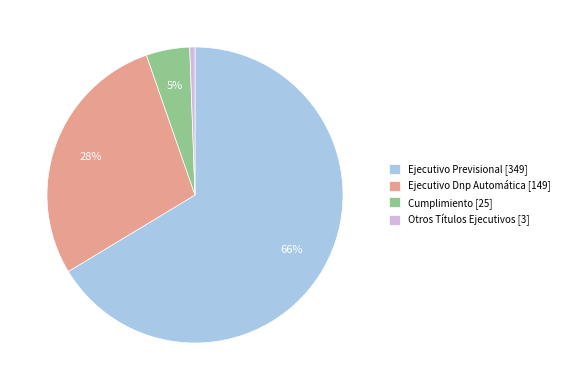

To the nearest percent, what is the combined percentage of Ejecutivo Dnp Automática and Cumplimiento?

33%